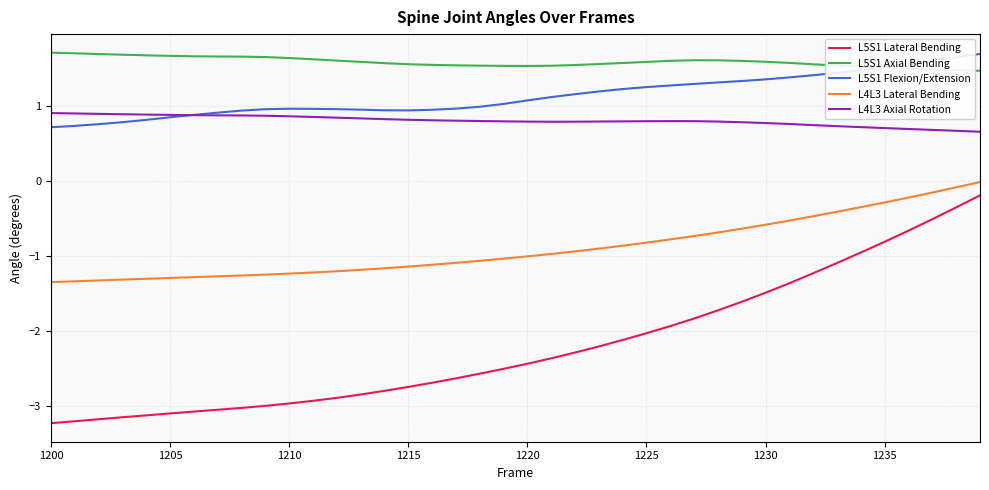

What is the minimum value shown in the chart?

-3.2